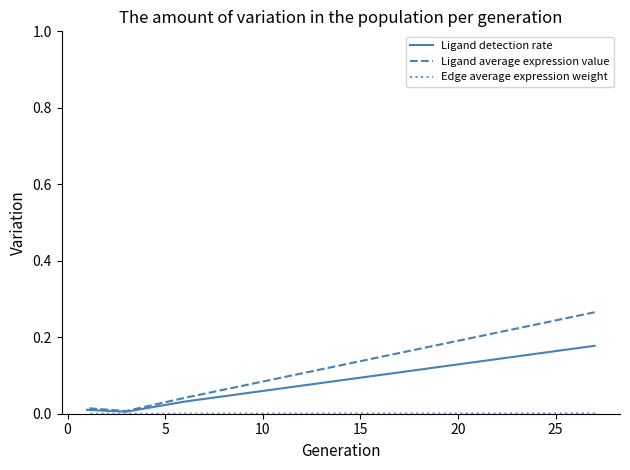

Is it true that Ligand average expression value equals 0.0 at 20?

False